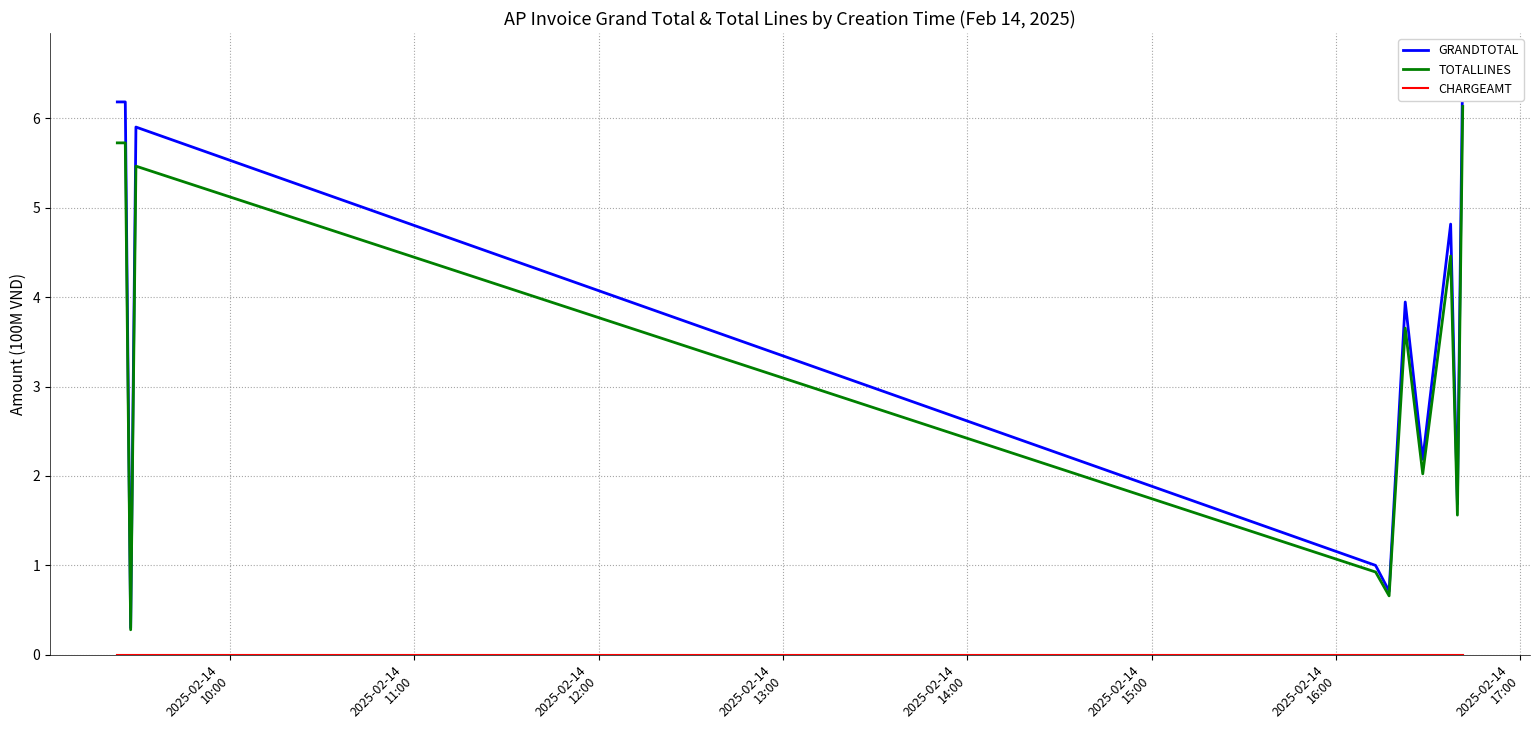

What is the maximum value for TOTALLINES?

6.1